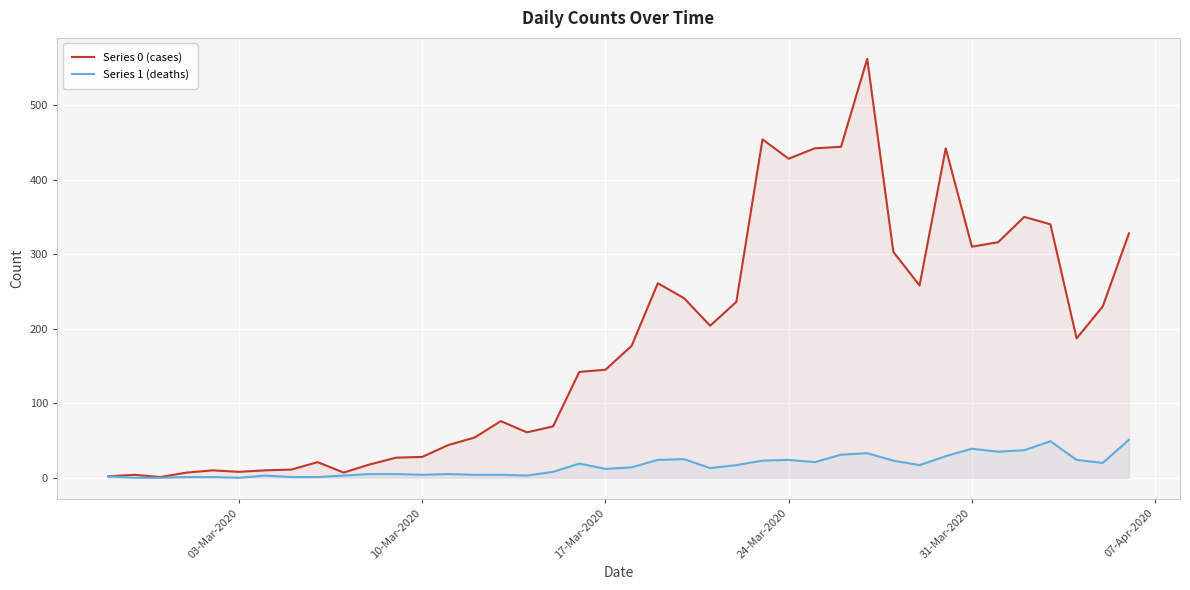

Rank the series by their maximum value, from lowest to highest.

Series 1 (deaths), Series 0 (cases)